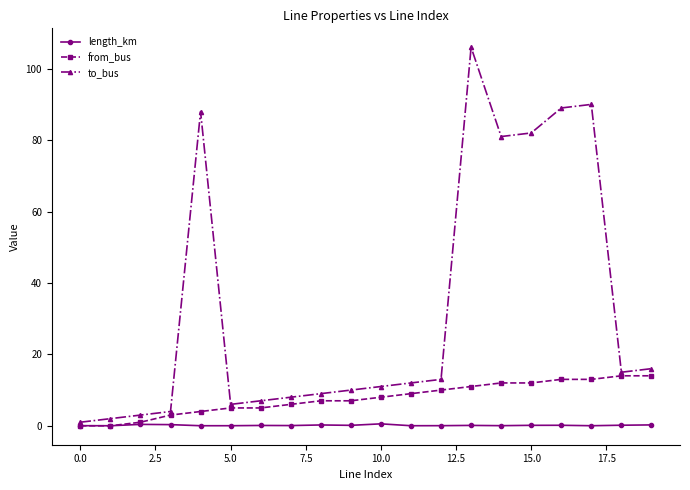

Rank the series by their average value, from lowest to highest.

length_km, from_bus, to_bus